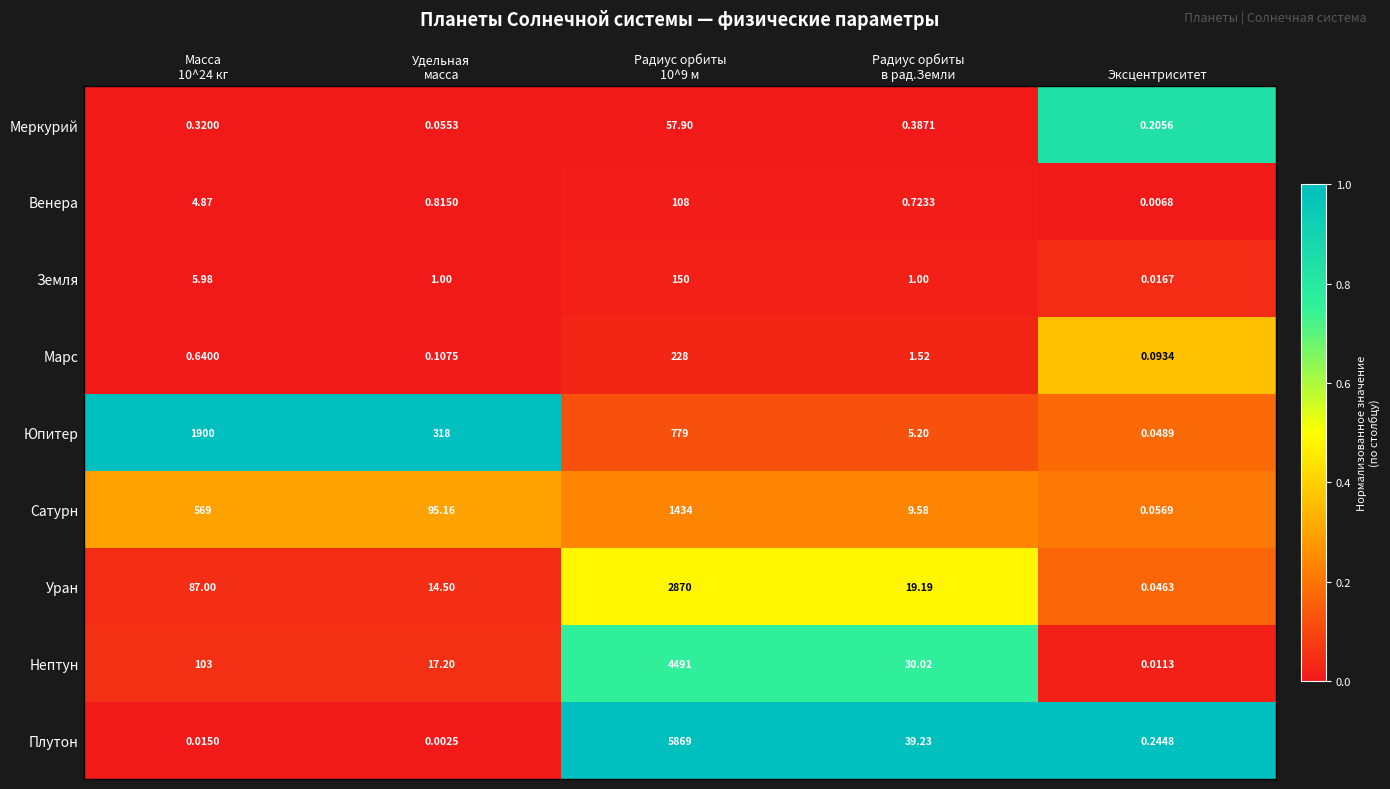

Rank the series by their maximum value, from highest to lowest.

Плутон, Нептун, Уран, Юпитер, Сатурн, Марс, Земля, Венера, Меркурий